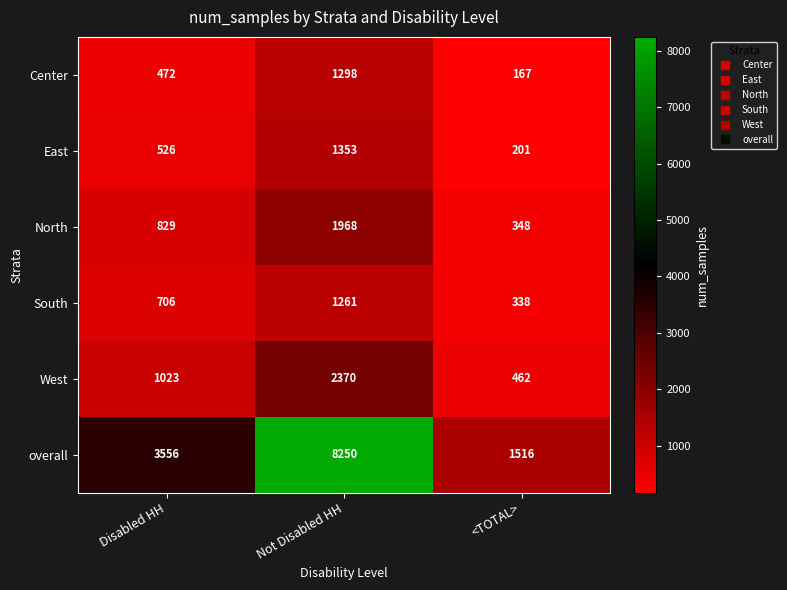

Count the Center values in the range 167 to 1298.

3